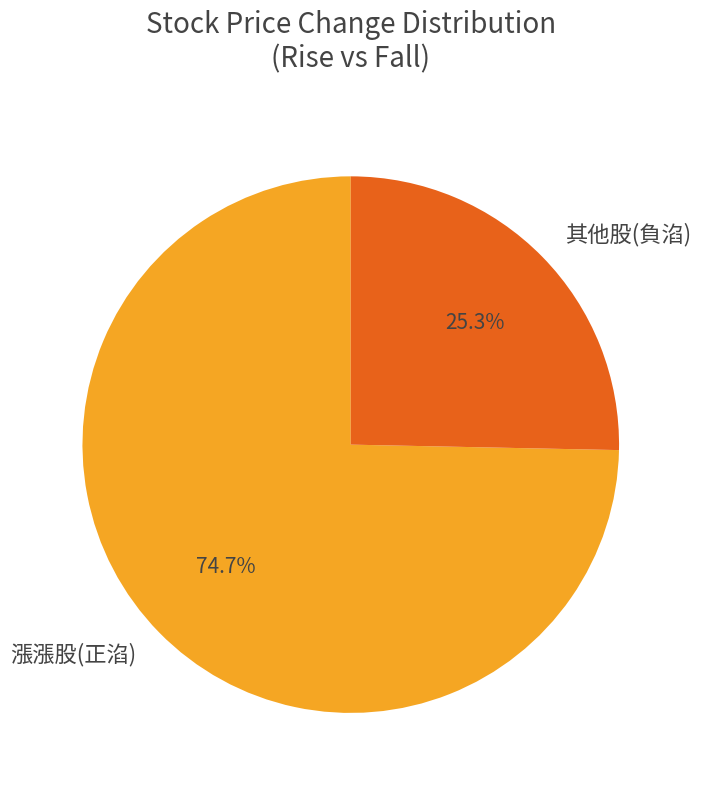

Which has a higher value, 漲漲股(正淊) or 其他股(負淊)?

漲漲股(正淊)